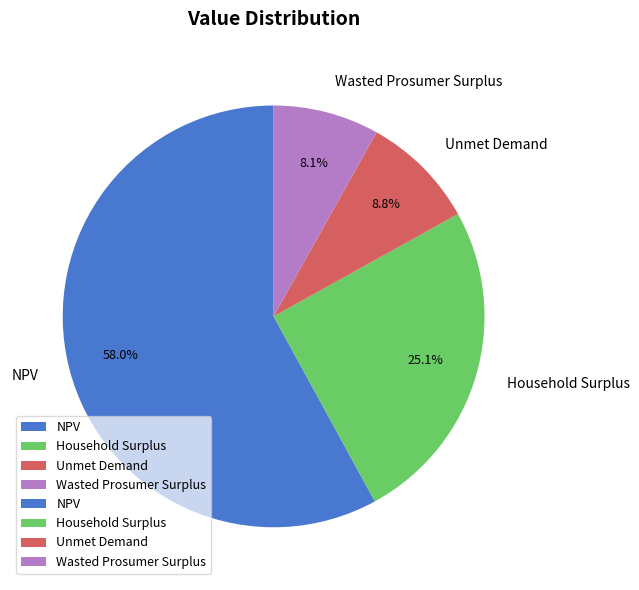

To the nearest percent, what percentage of the pie is NPV?

58%